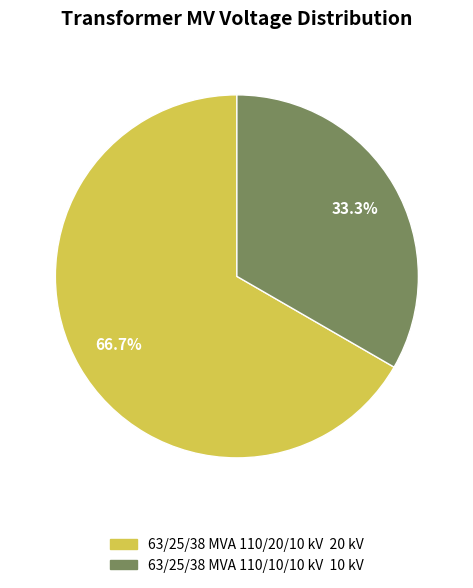

Count the number of slices in the pie.

2